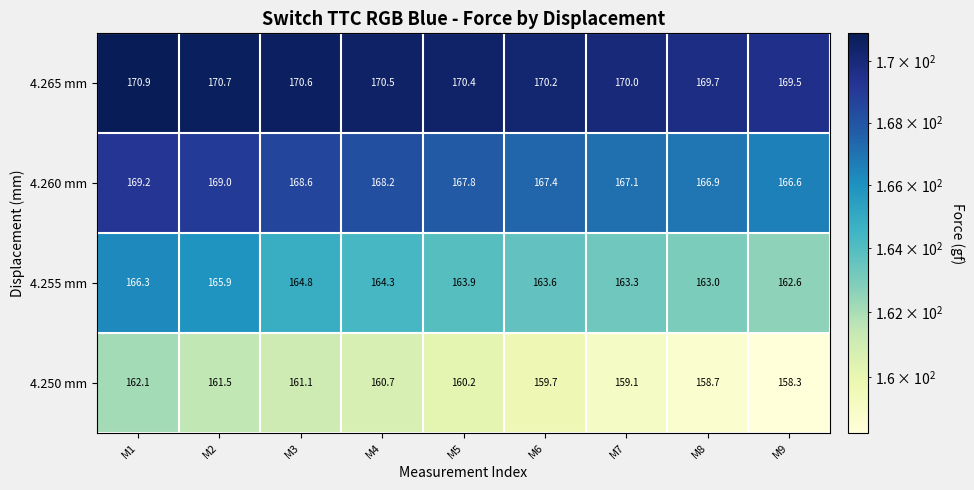

Which category has the lowest value in the 4.255 mm series?

M9